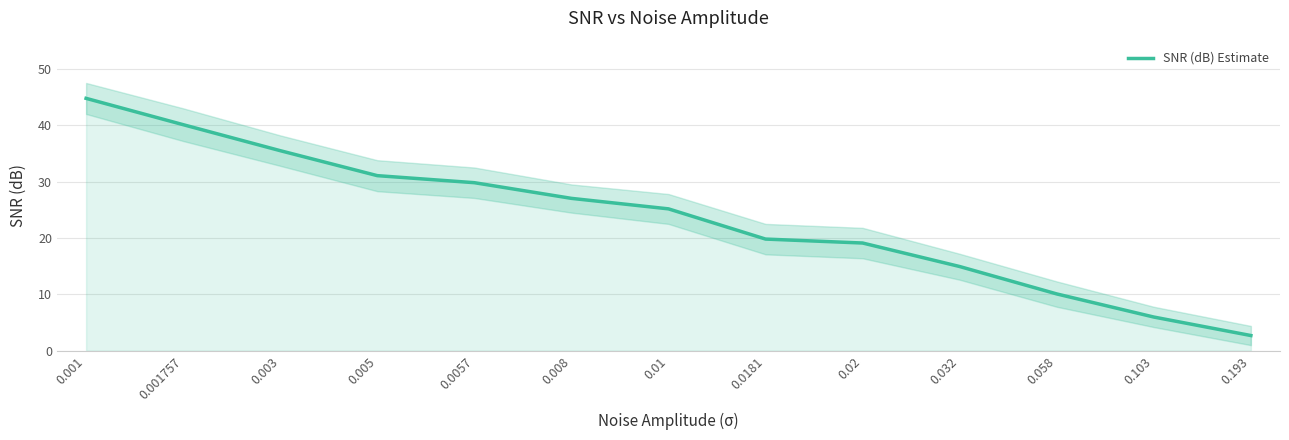

At which category does the chart reach its minimum across all series?

0.193